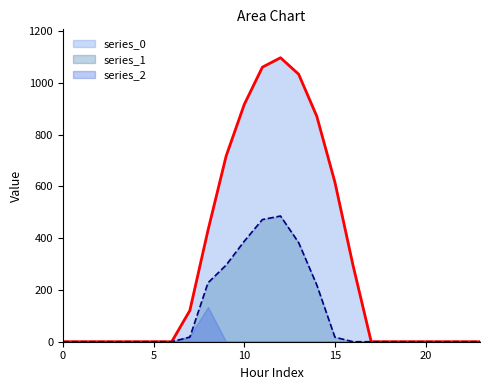

What is the highest value of the series_0 series?

1096.7